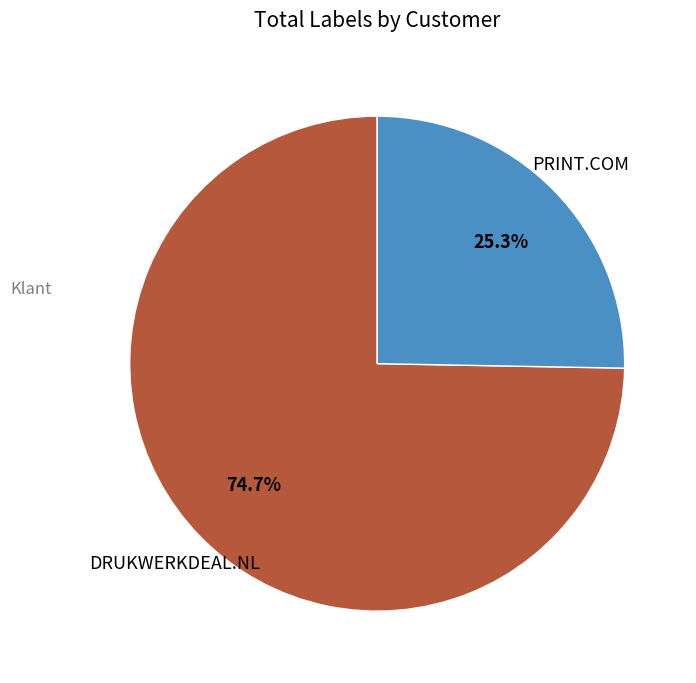

Is there a majority slice in this chart?

Yes